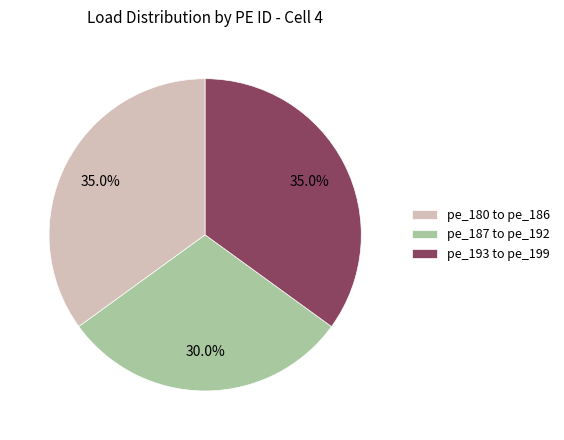

Is the sum of pe_193 to pe_199 and pe_180 to pe_186 greater than half?

Yes